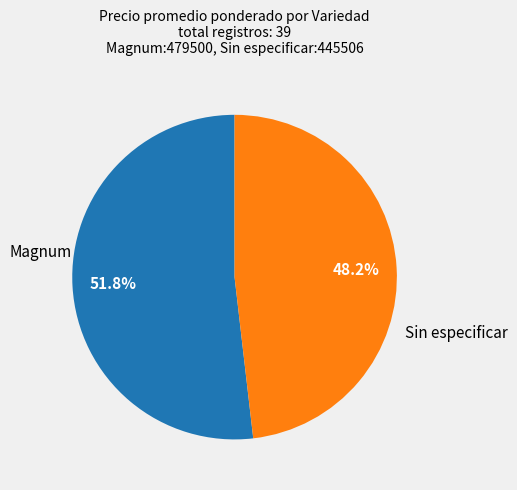

Does any single category account for the majority?

Yes